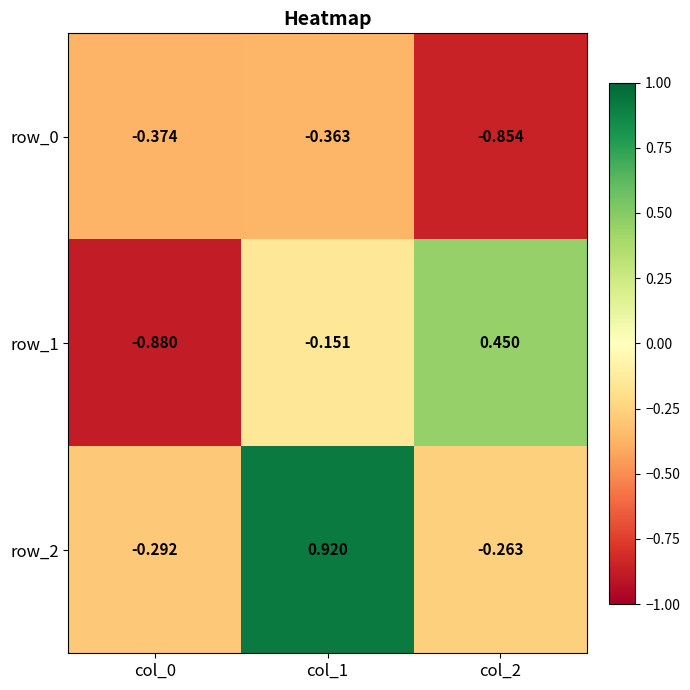

At which category is the sum across all series the highest?

col_1